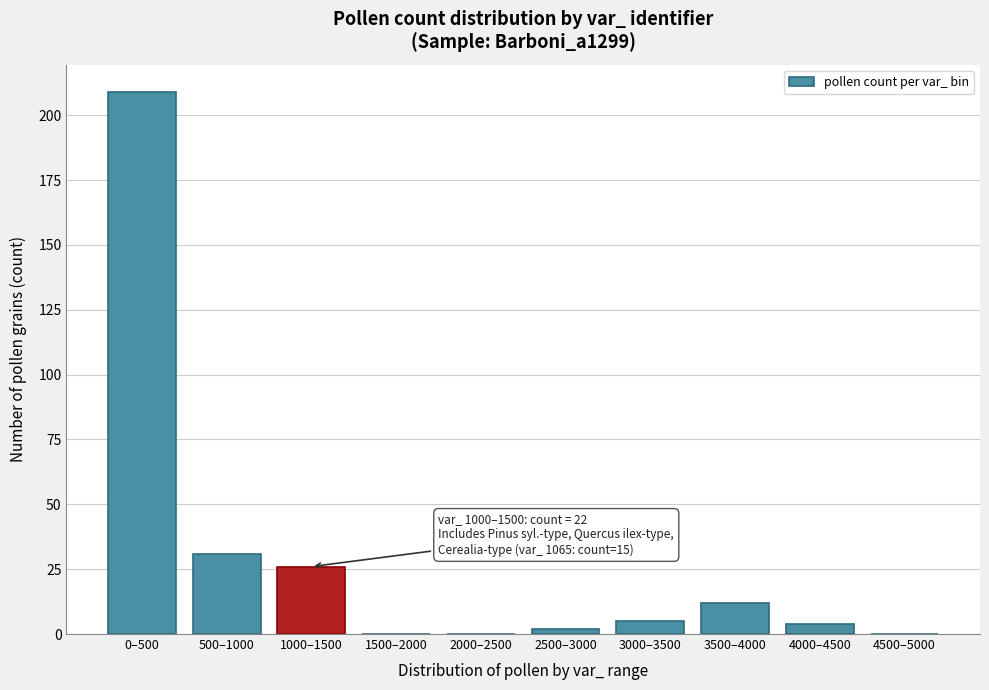

Reading right to left, transcribe all the data shown in this chart.

4500–5000=0	4000–4500=4	3500–4000=12	3000–3500=5	2500–3000=2	2000–2500=0	1500–2000=0	1000–1500=26	500–1000=31	0–500=209